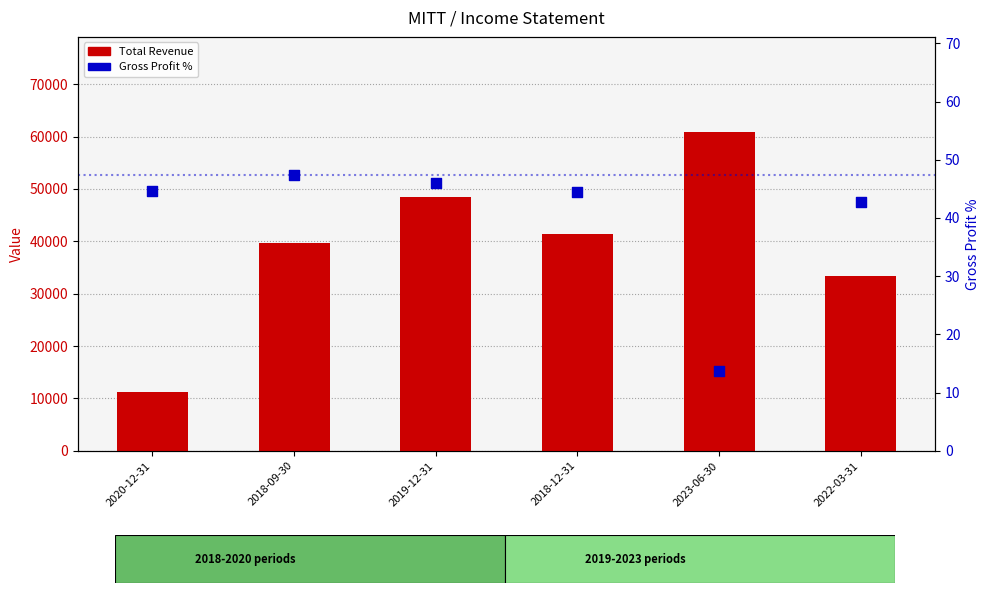

Which series contains the lowest Y value?

Gross Profit %